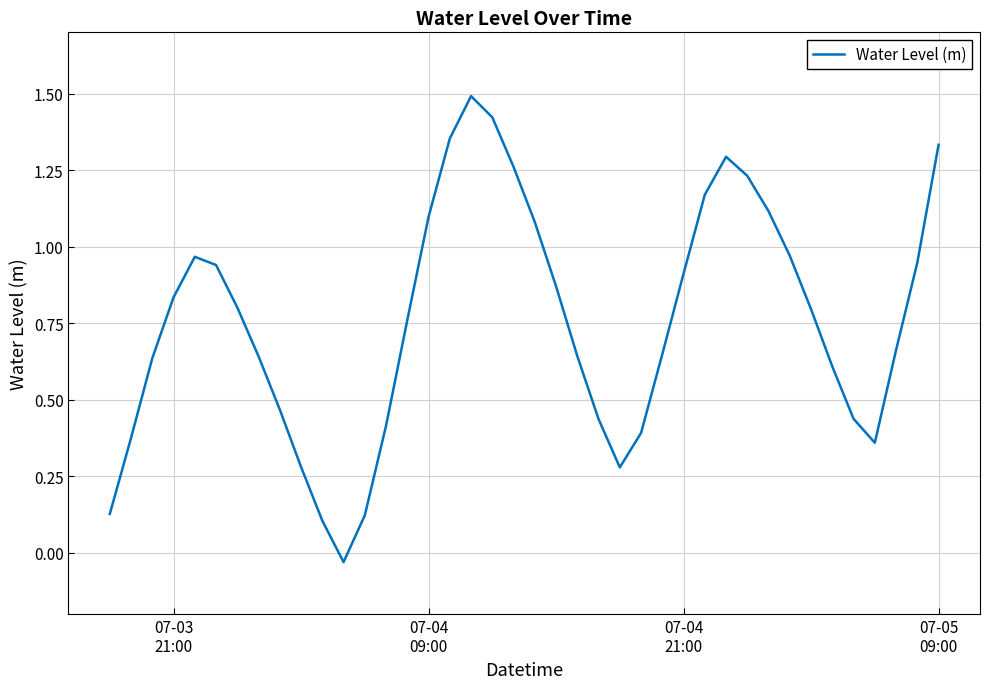

What is the maximum value shown in the chart?

1.5